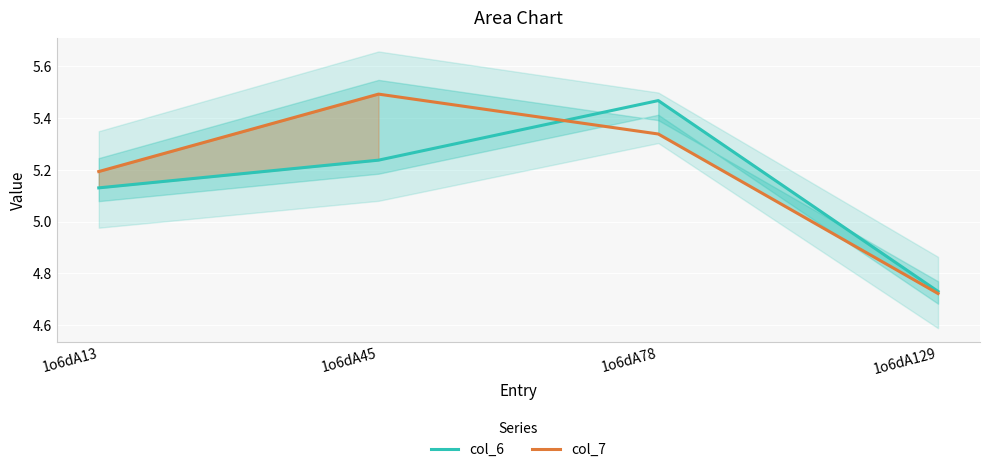

Reading left to right, list all the values displayed in this chart.

col_6: 1o6dA13=5.1	1o6dA45=5.2	1o6dA78=5.5	1o6dA129=4.7
col_7: 1o6dA13=5.2	1o6dA45=5.5	1o6dA78=5.3	1o6dA129=4.7